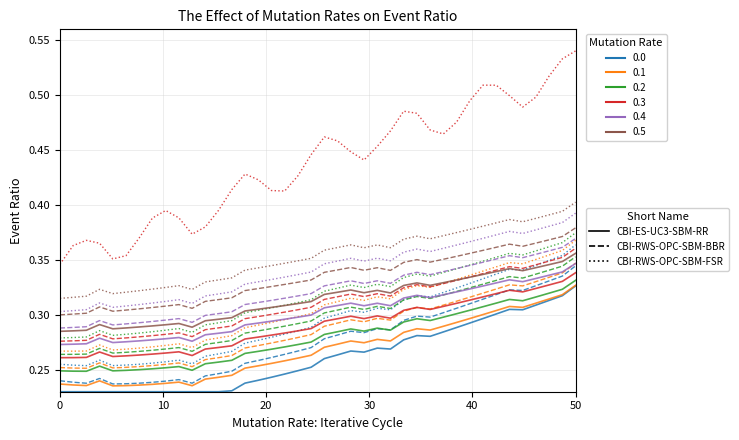

Is this an area chart (filled region under the line)?

No